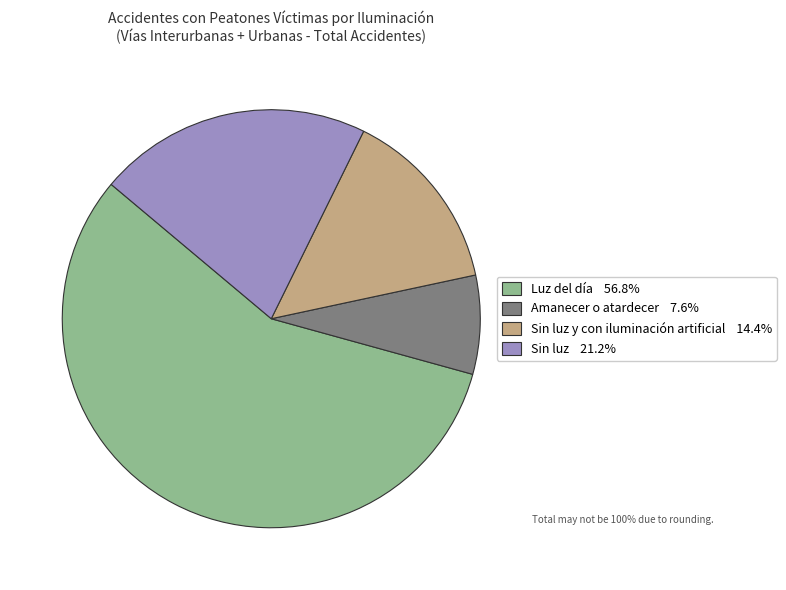

Does any single category account for the majority?

Yes